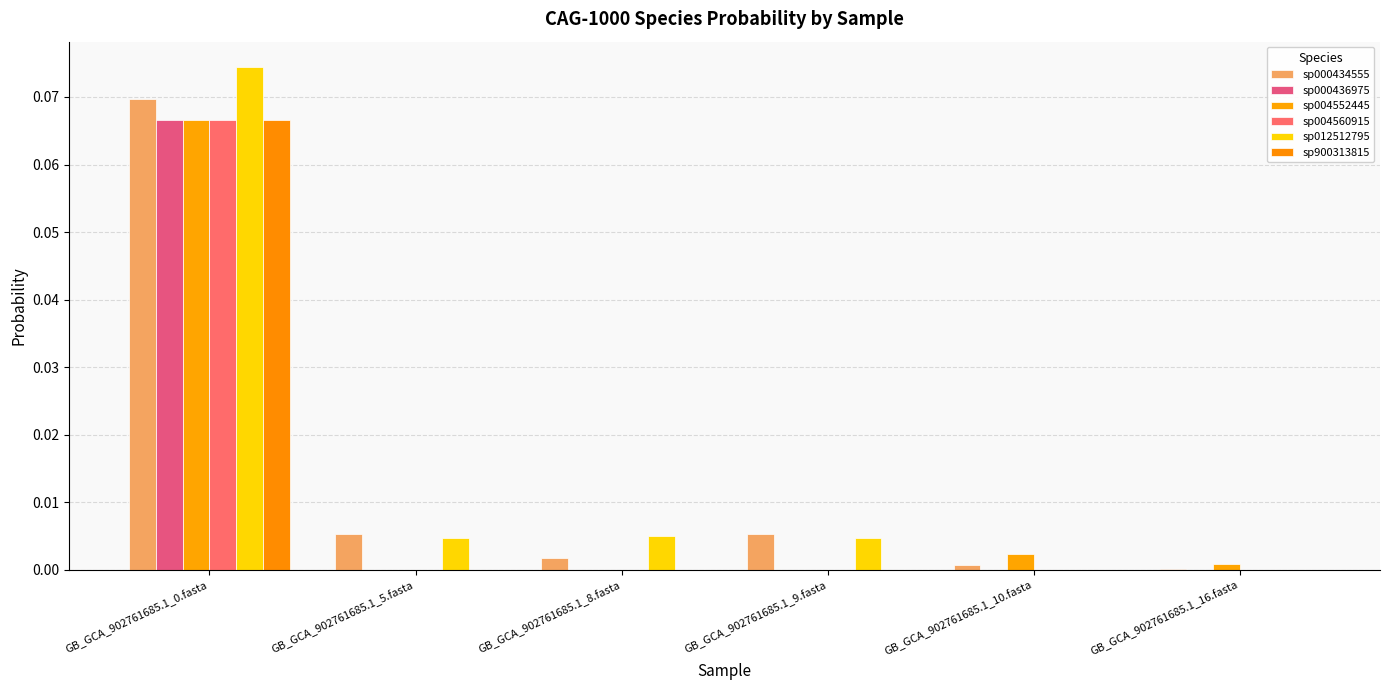

Is it true that s__CAG-1000 sp900313815 equals 0.0 at GB_GCA_902761685.1_8.fasta?

False